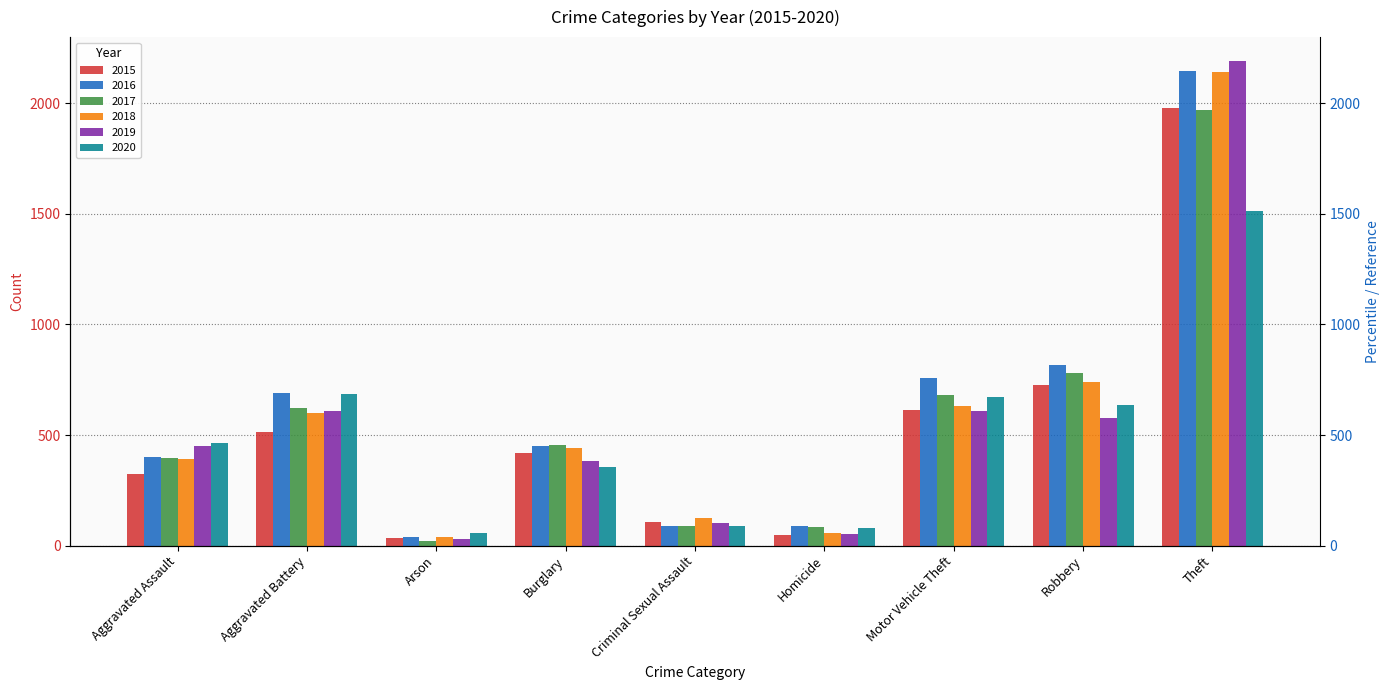

Where is 2020 nearest to the value 783?

Aggravated Battery